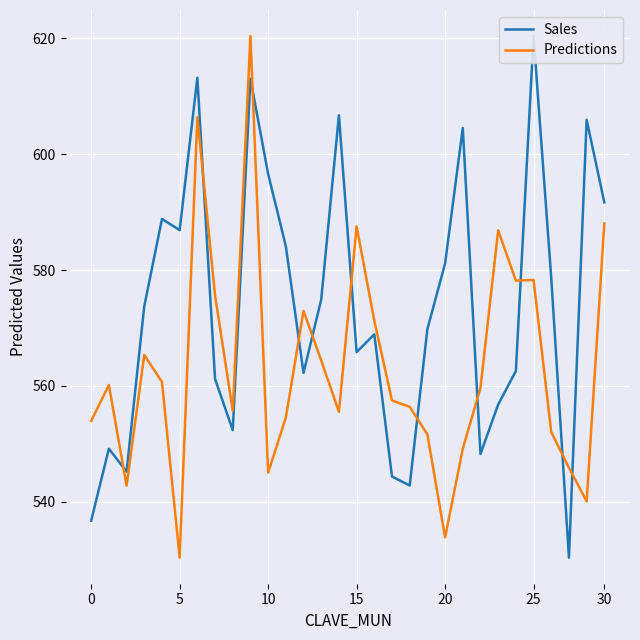

At which label does Predictions reach its peak?

9